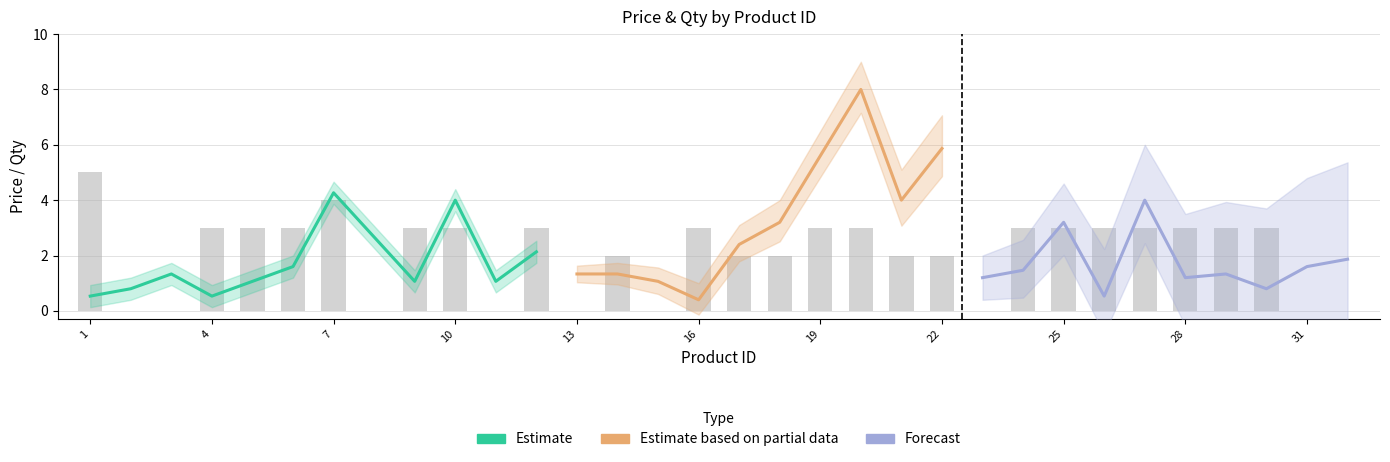

At which label is the value closest to 2?

14